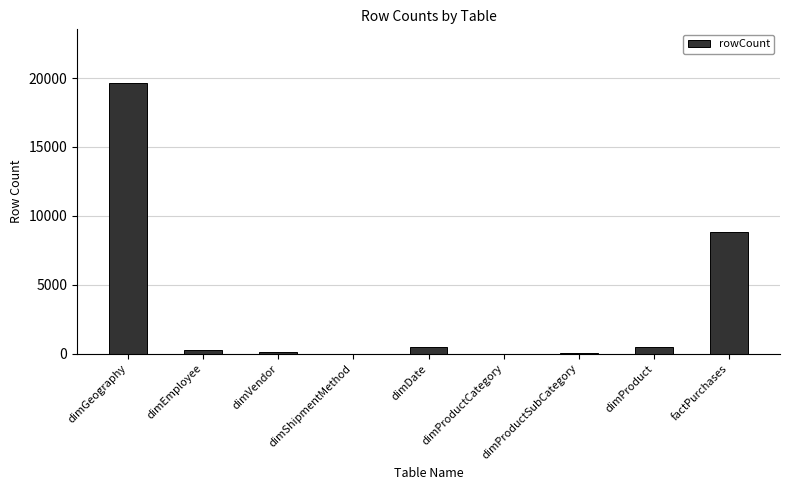

Which label corresponds to the largest value in the chart?

dimGeography